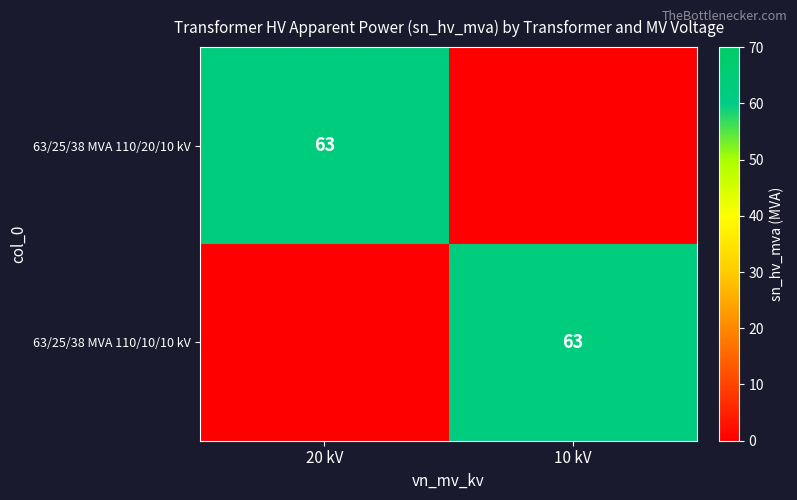

The 63/25/38 MVA 110/20/10 kV series shows 108 at 20 kV. True or false?

False